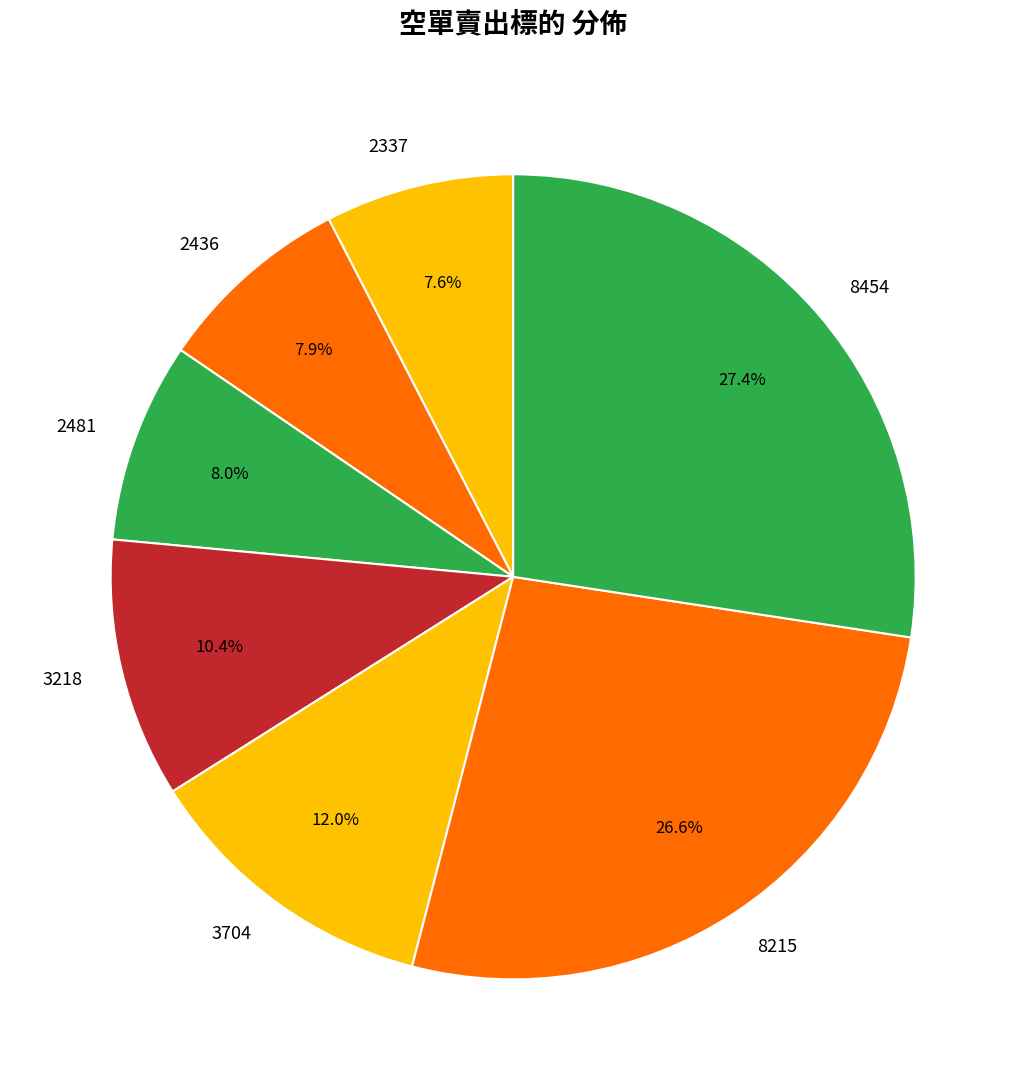

What is the ratio of the value at 3704 to the value at 2436?

1.5